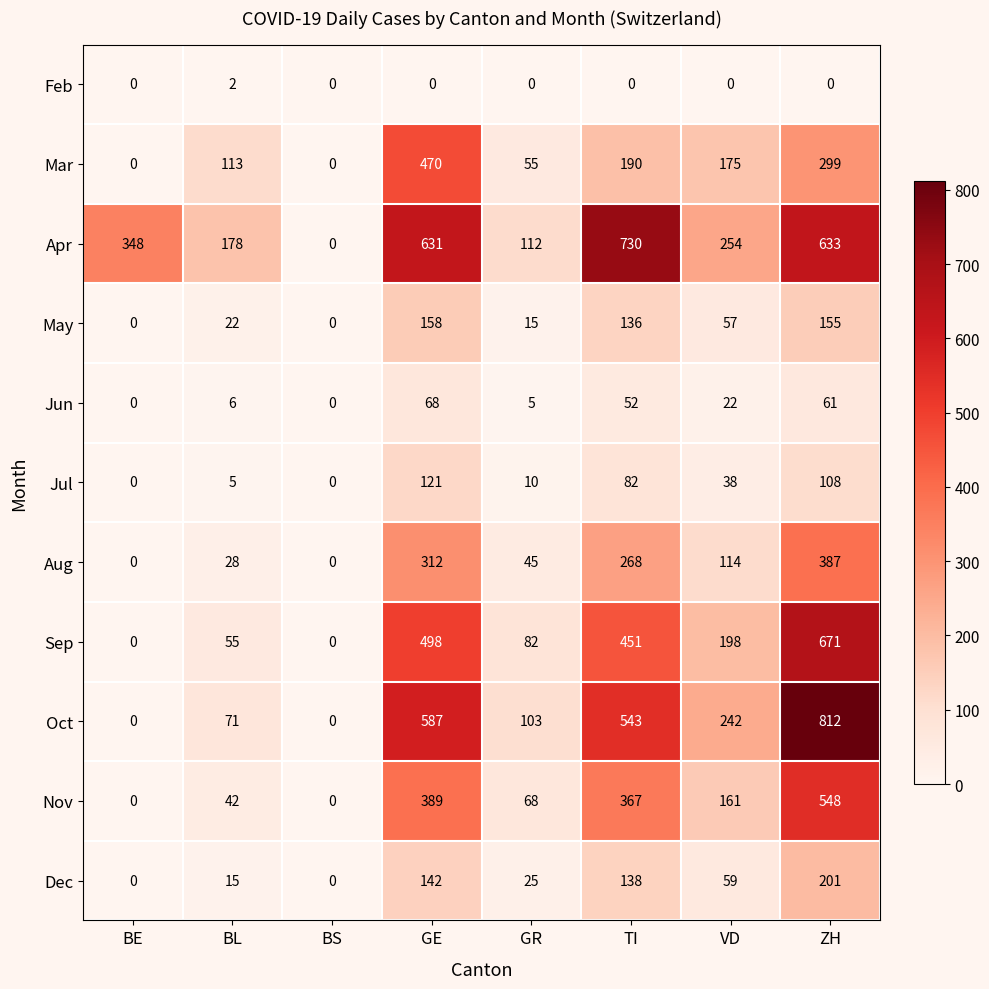

Which series has the largest total across all categories?

Apr